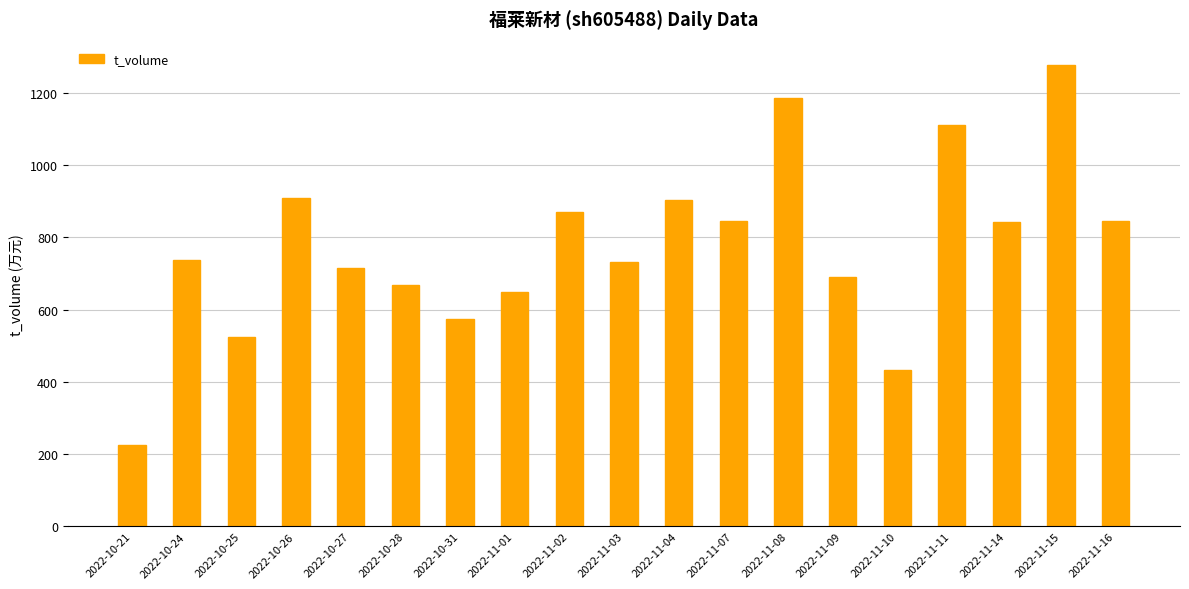

What is the label of the 3rd bar from the right?

2022-11-14